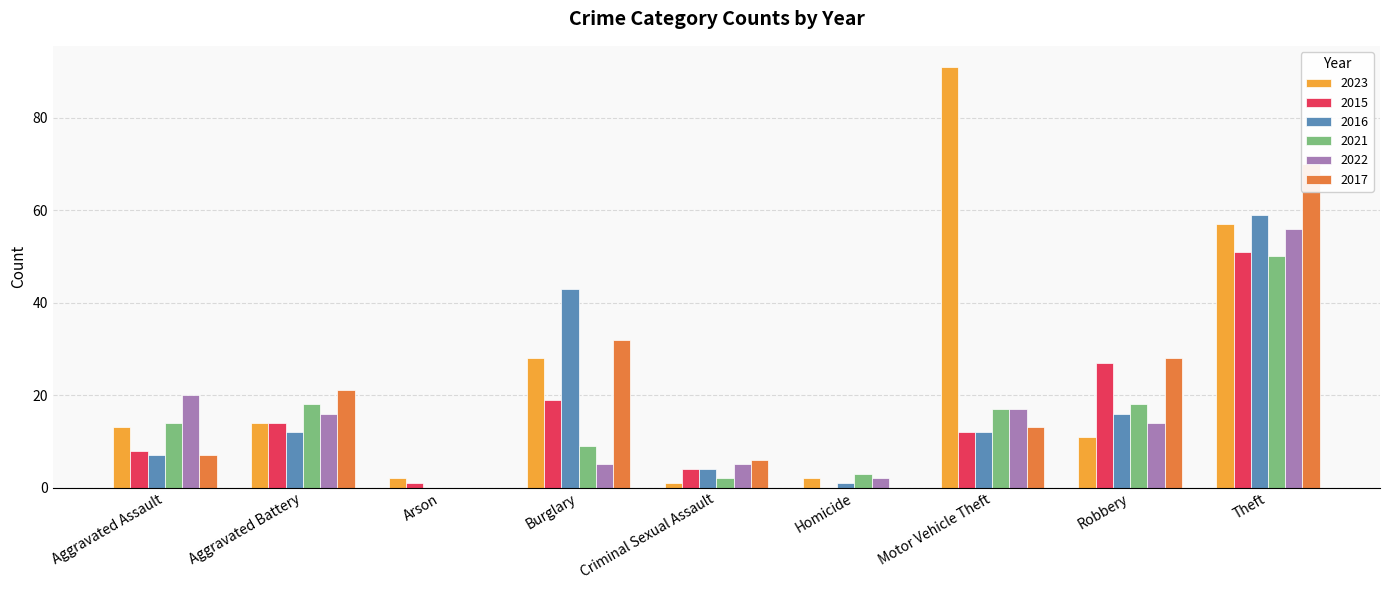

What position from the left is Burglary?

4